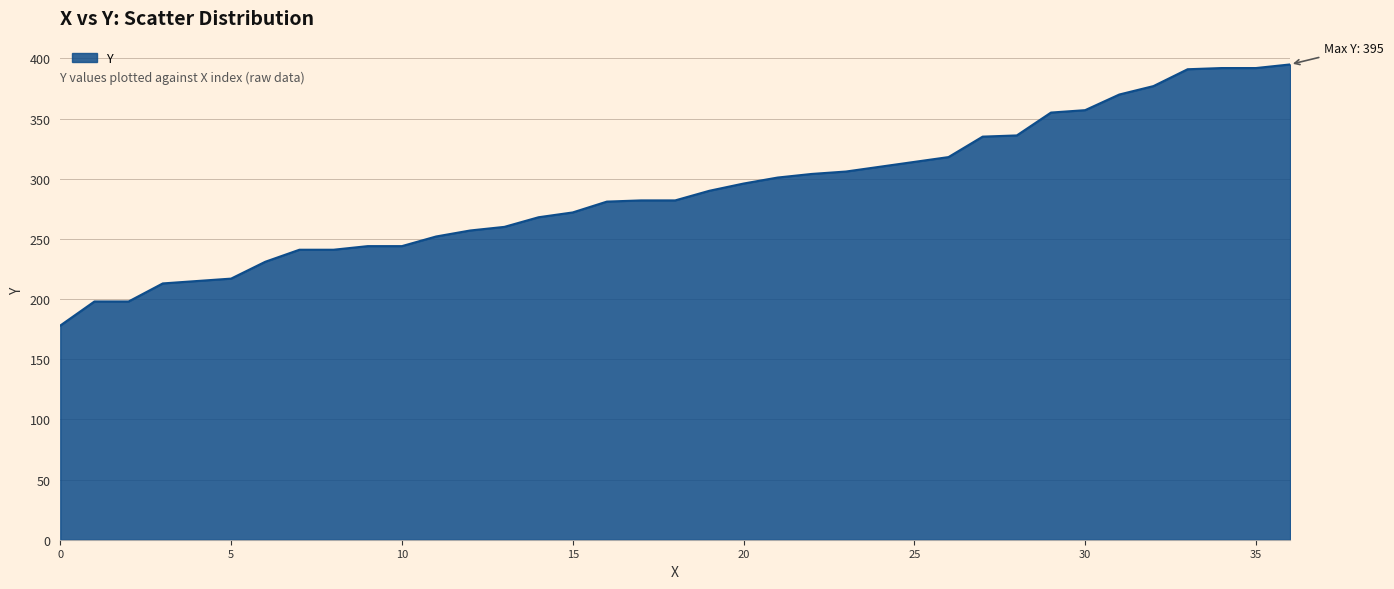

What is the minimum value shown in the chart?

178